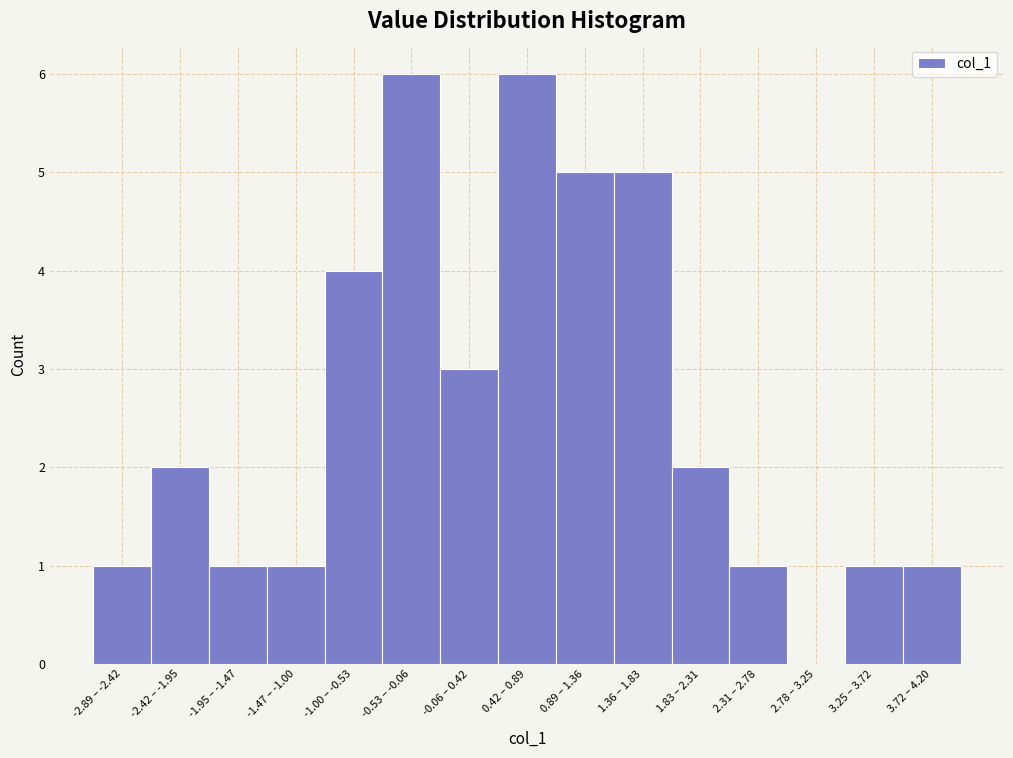

Reading right to left, transcribe all the data shown in this chart.

3.72 – 4.20=1	3.25 – 3.72=1	2.78 – 3.25=0	2.31 – 2.78=1	1.83 – 2.31=2	1.36 – 1.83=5	0.89 – 1.36=5	0.42 – 0.89=6	-0.06 – 0.42=3	-0.53 – -0.06=6	-1.00 – -0.53=4	-1.47 – -1.00=1	-1.95 – -1.47=1	-2.42 – -1.95=2	-2.89 – -2.42=1